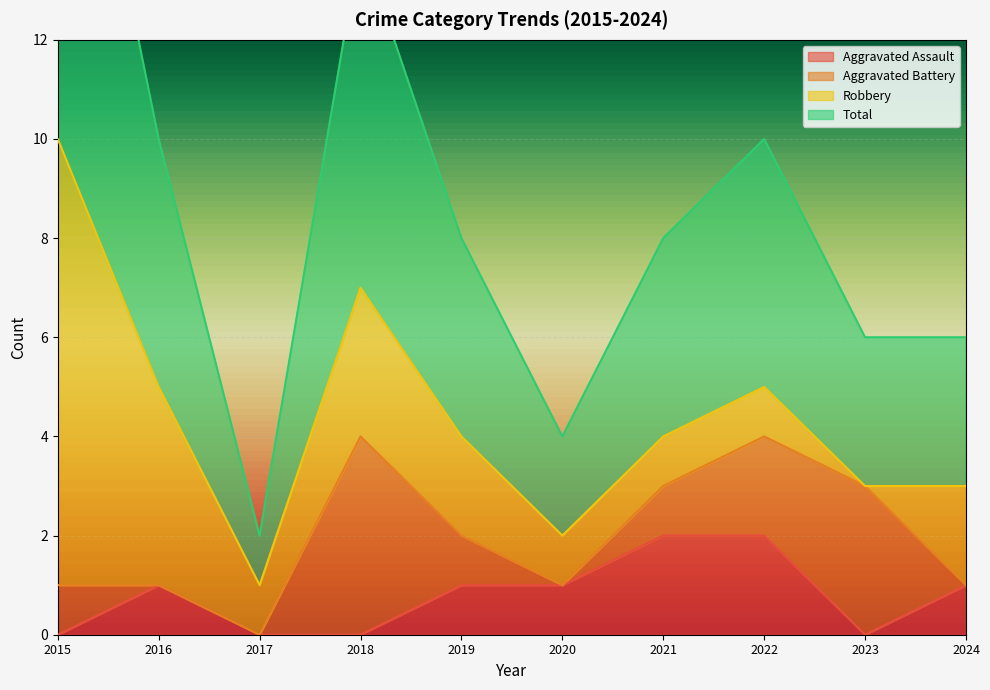

The Aggravated Assault series shows 1 at 2024. True or false?

True